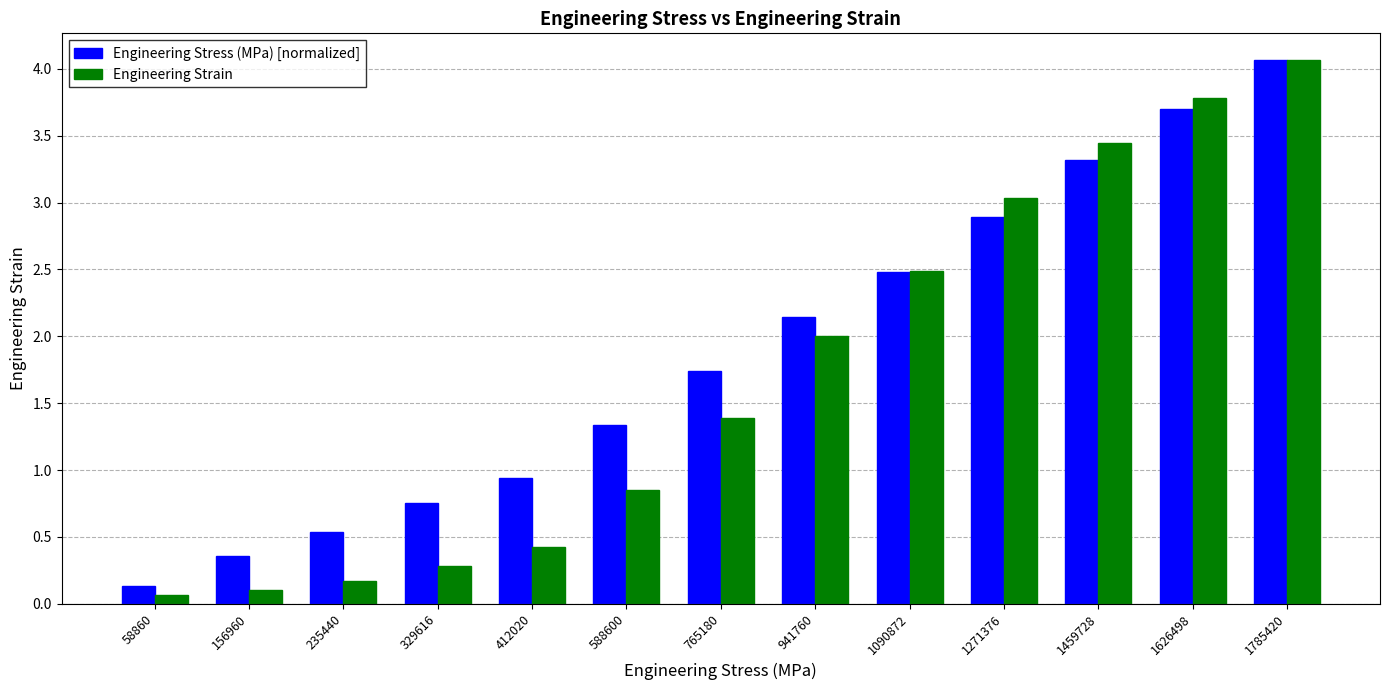

Between 235440 and 1459728, which series saw the biggest shift?

Engineering Strain